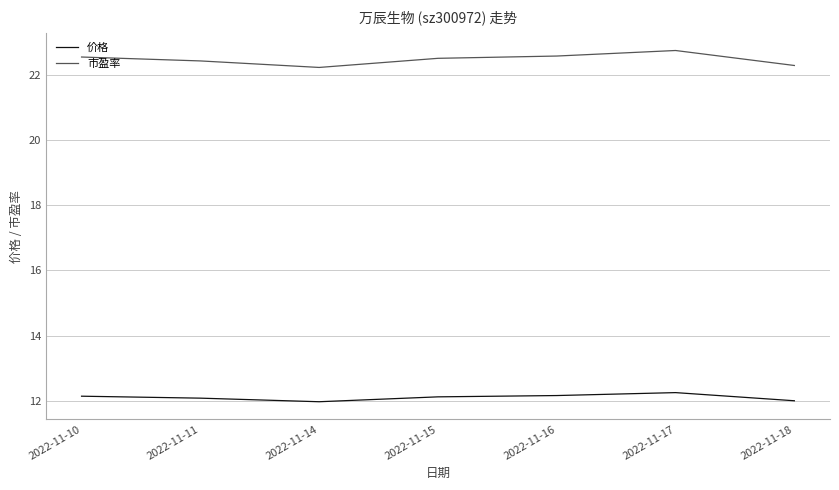

Rank the series at 2022-11-18 from lowest to highest value.

价格, 市盈率